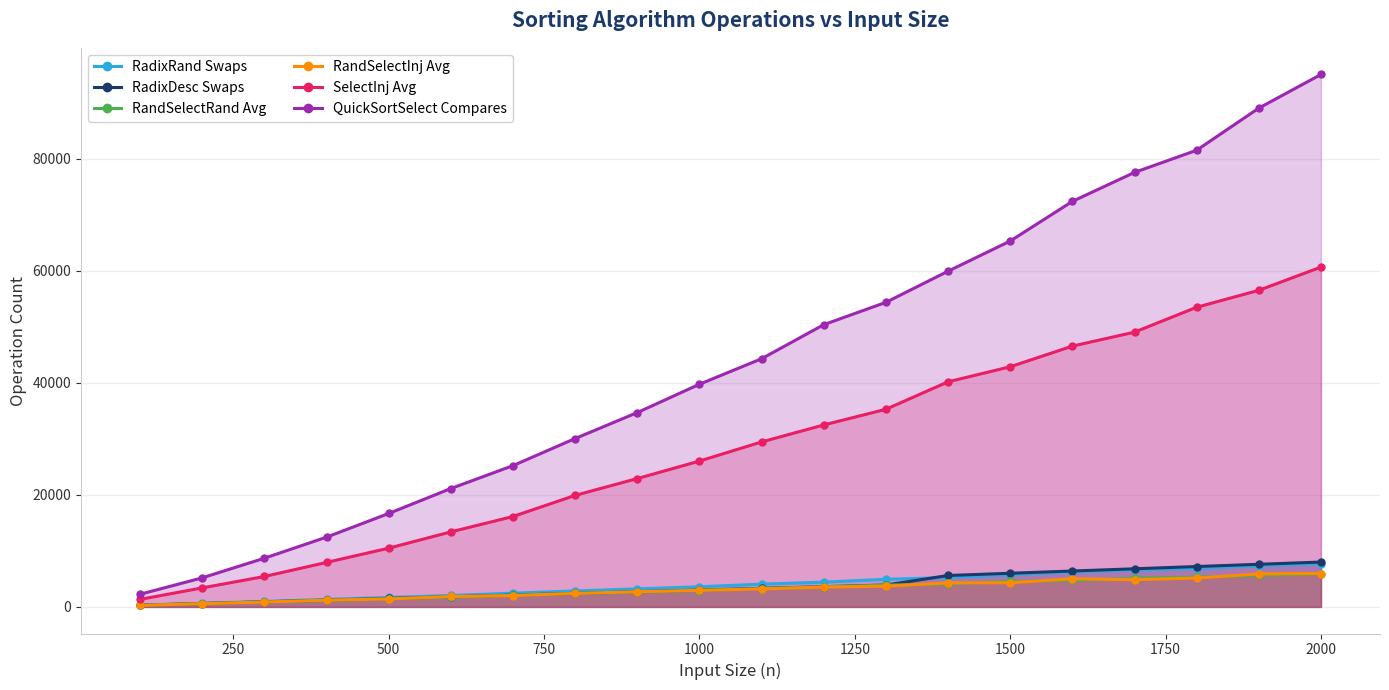

What is the difference between the maximum and minimum values in the RandSelectInj Avg series?

5687